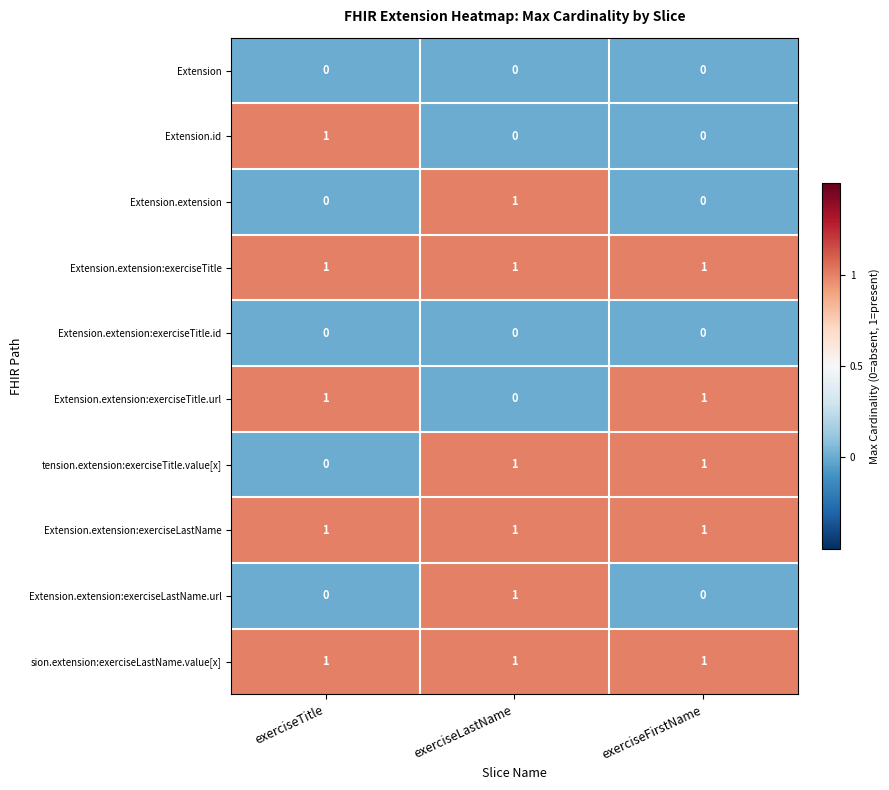

Reading left to right, extract all data points from this chart.

Extension: 0	0	0
Extension.id: 1	0	0
Extension.extension: 0	1	0
Extension.extension:exerciseTitle: 1	1	1
Extension.extension:exerciseTitle.id: 0	0	0
Extension.extension:exerciseTitle.url: 1	0	1
tension.extension:exerciseTitle.value[x]: 0	1	1
Extension.extension:exerciseLastName: 1	1	1
Extension.extension:exerciseLastName.url: 0	1	0
sion.extension:exerciseLastName.value[x]: 1	1	1